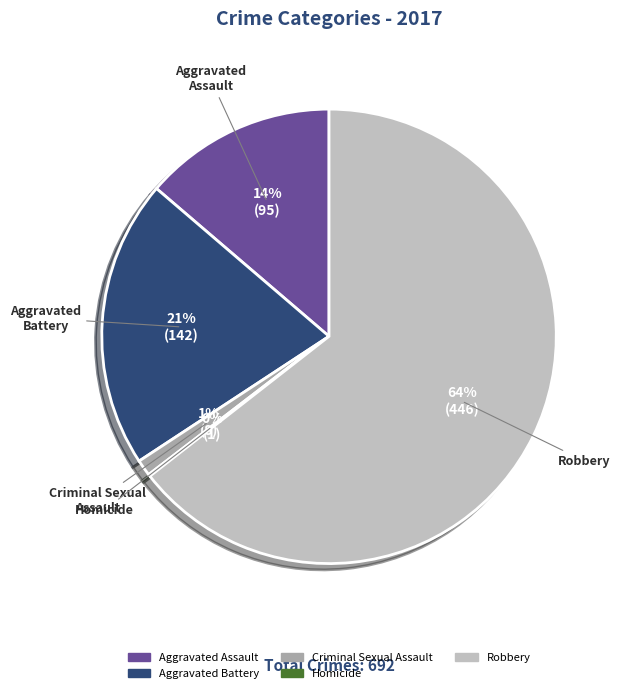

Which has a higher value, Robbery or Criminal Sexual Assault?

Robbery